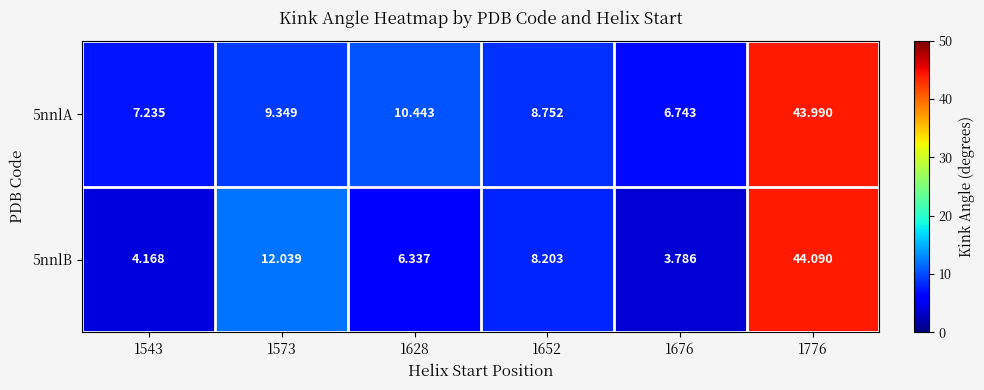

Is the value of 5nnlB at 1543 greater than the value of 5nnlA at 1776?

No